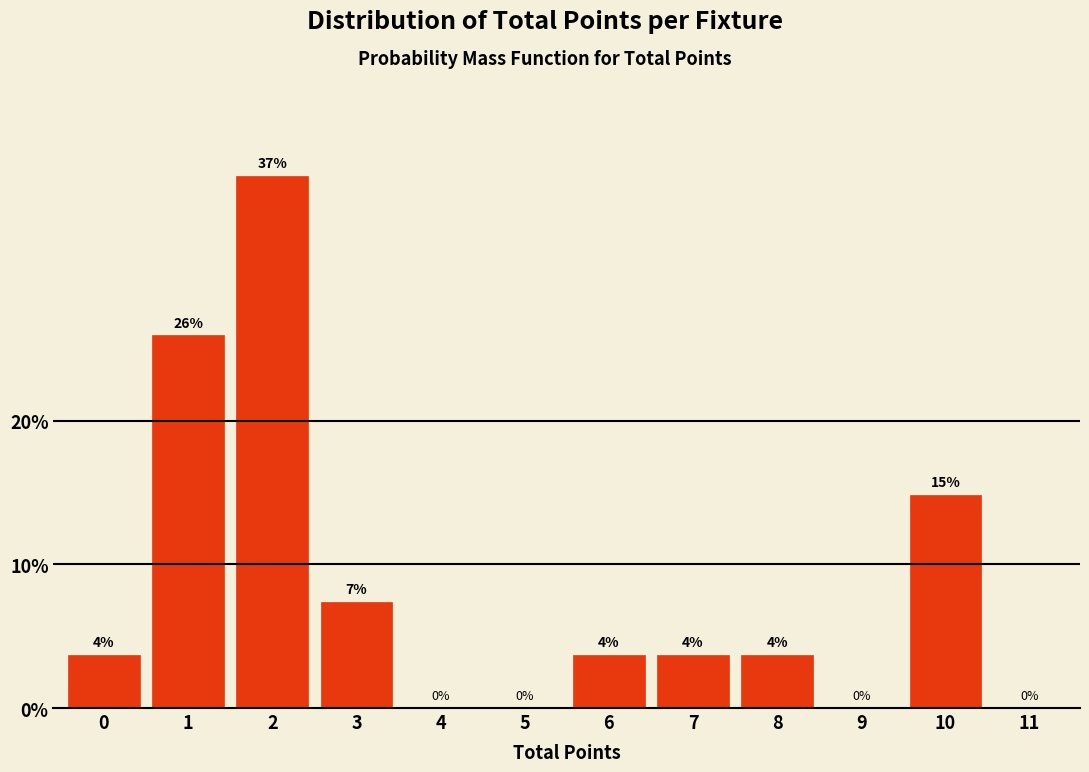

What is the greatest value displayed?

37.0